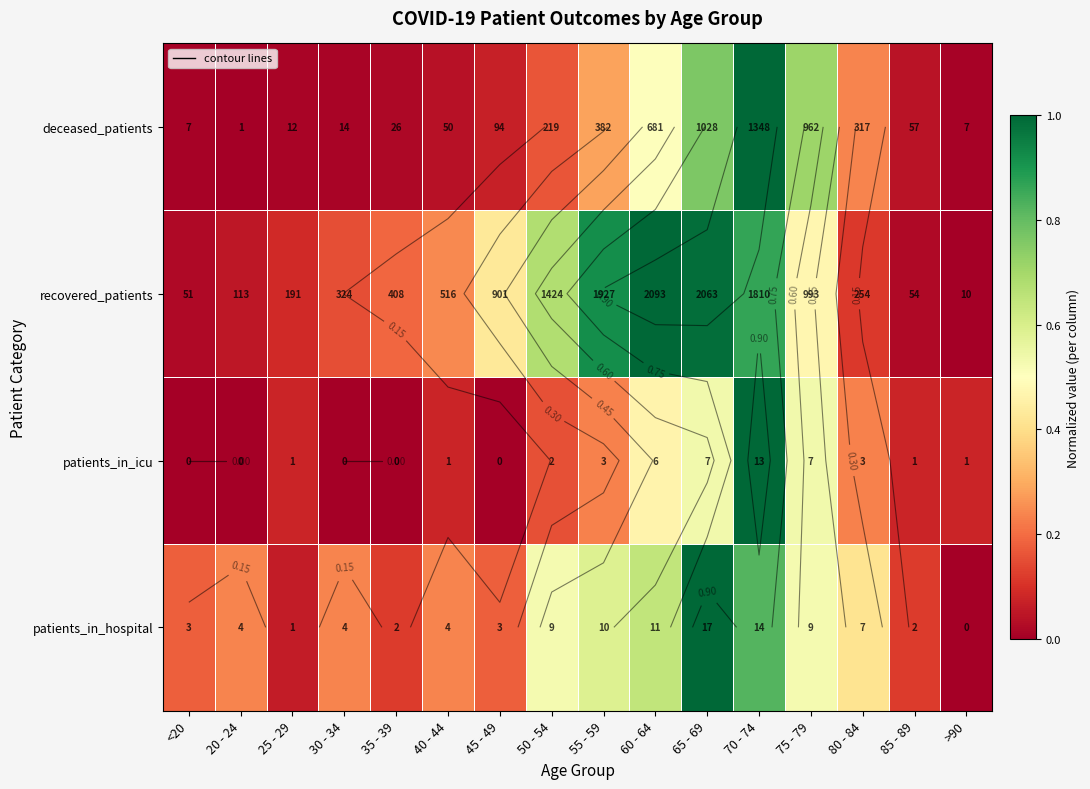

At which category is the sum across all series the highest?

70 - 74